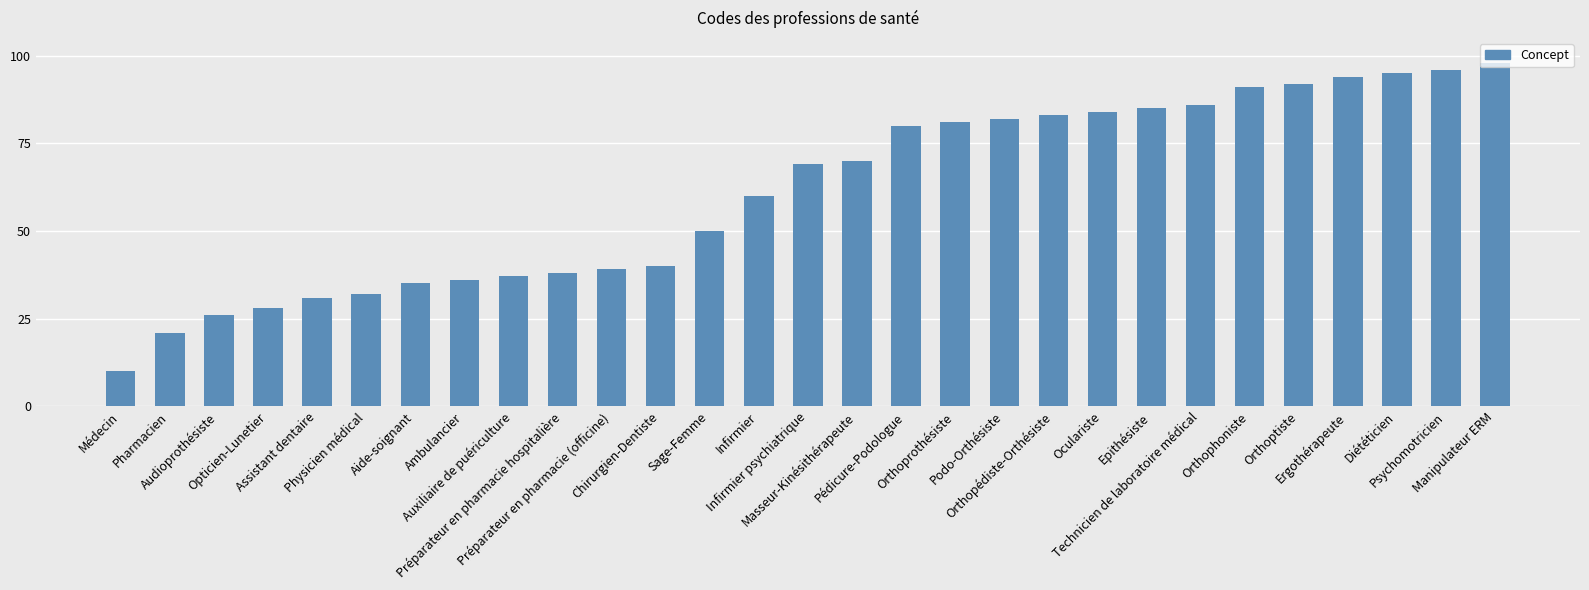

What is the approximate value at Psychomotricien, to the nearest 10?

100